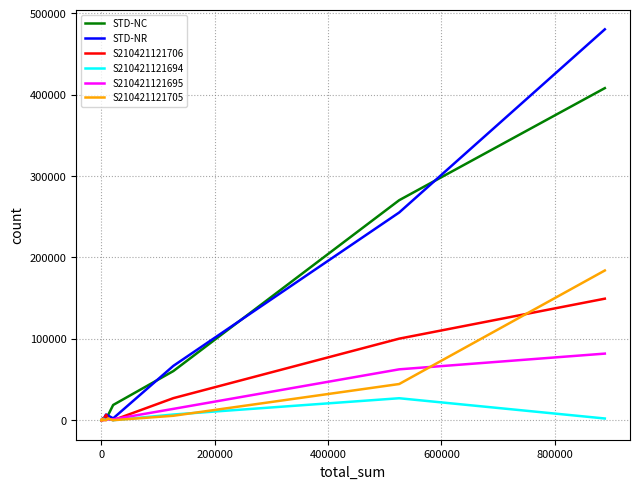

What are all the series names shown in the legend?

STD-NC, STD-NR, S210421121706, S210421121694, S210421121695, S210421121705